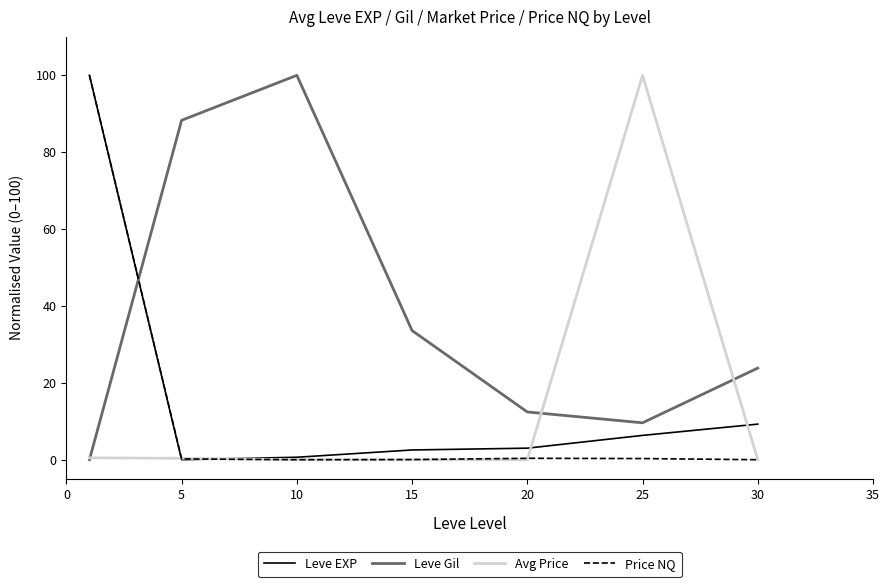

How many intersections are there between Leve EXP and Leve Gil?

1